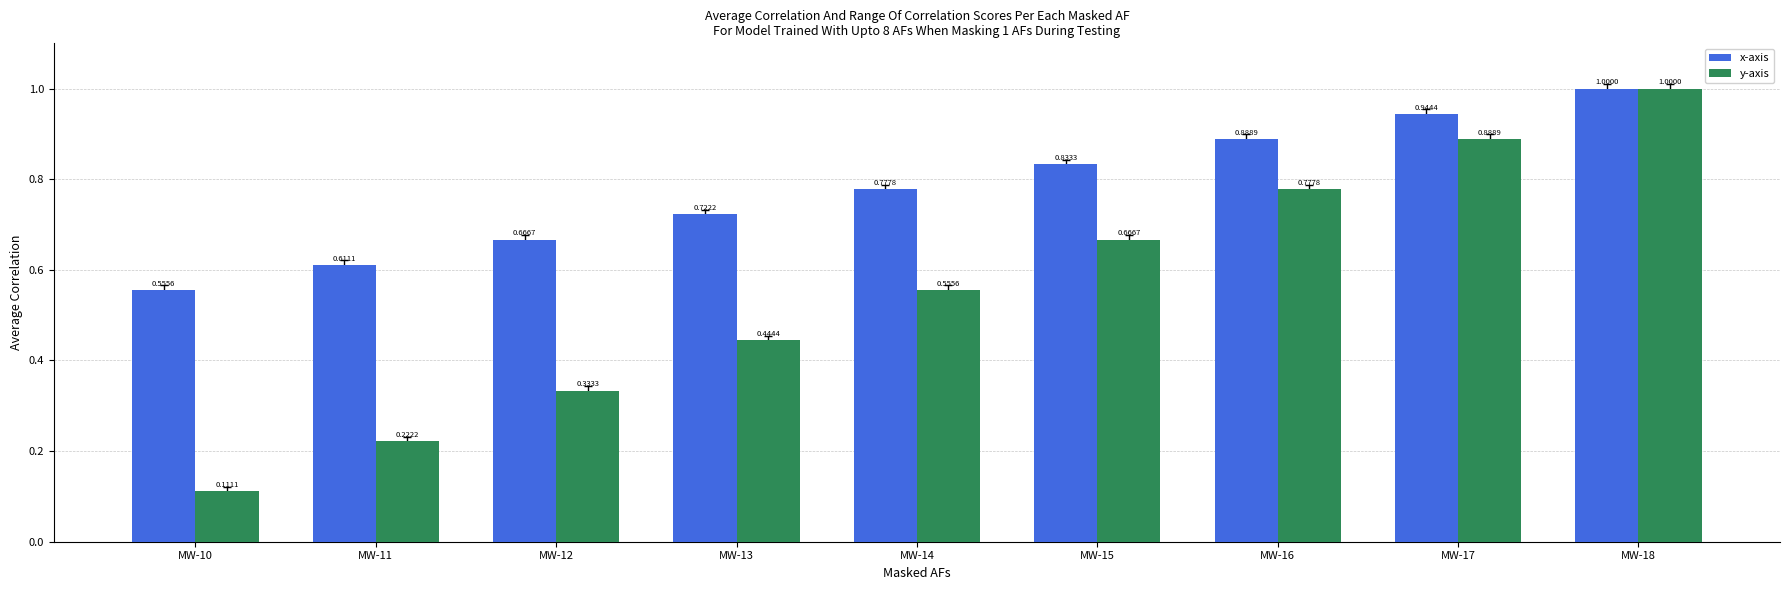

Which series has the largest total across all categories?

x-axis